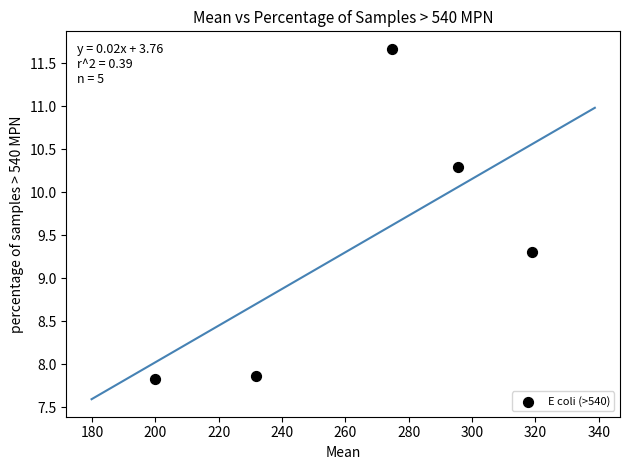

What Y value in the scatter plot is closest to 9?

9.3